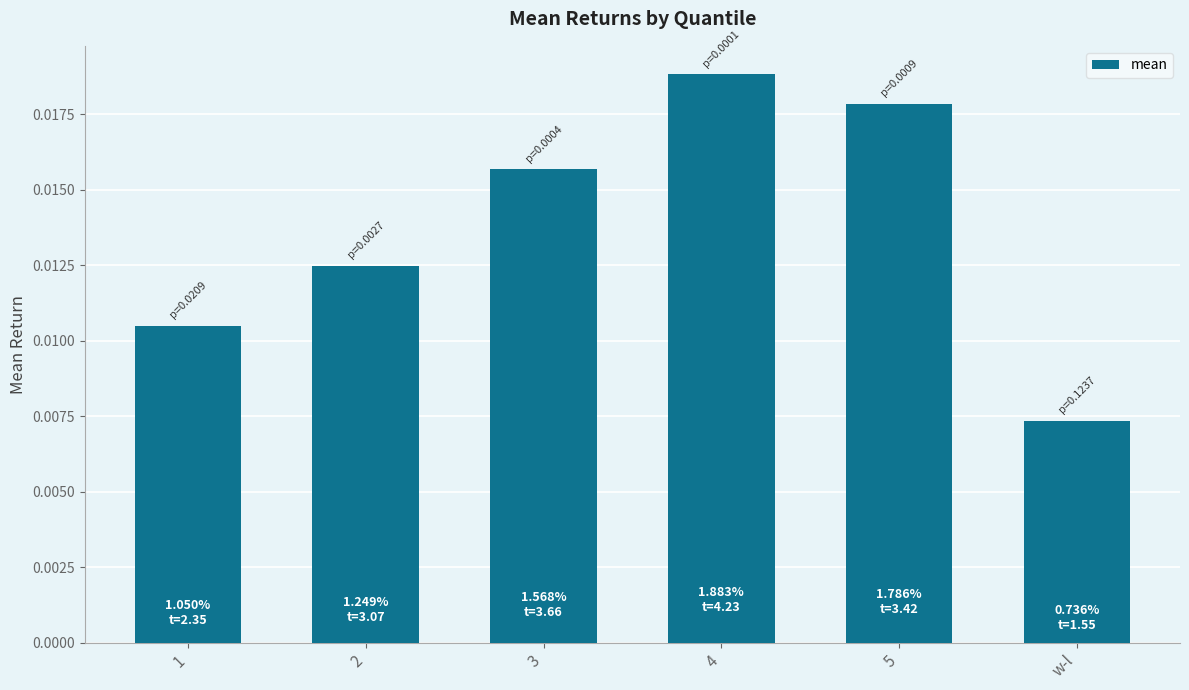

What position from the right is 2?

5